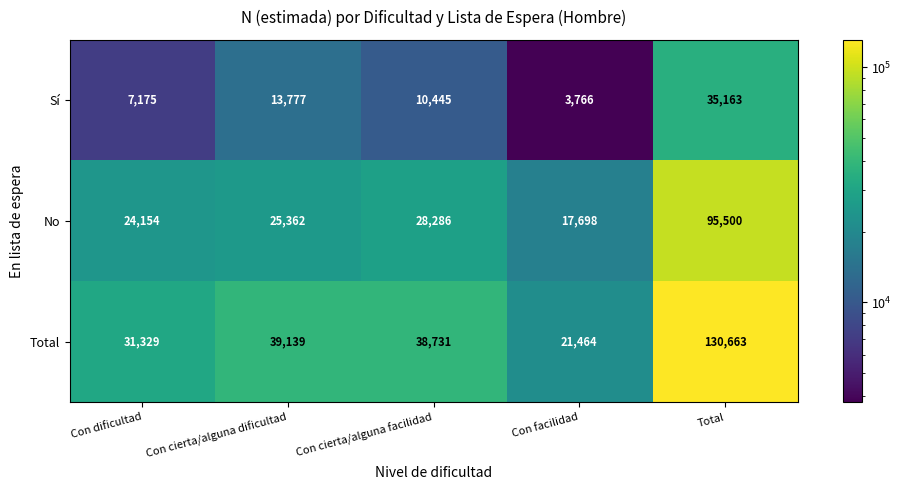

List the labels in order of Sí value, largest first.

Total, Con cierta/alguna dificultad, Con cierta/alguna facilidad, Con dificultad, Con facilidad